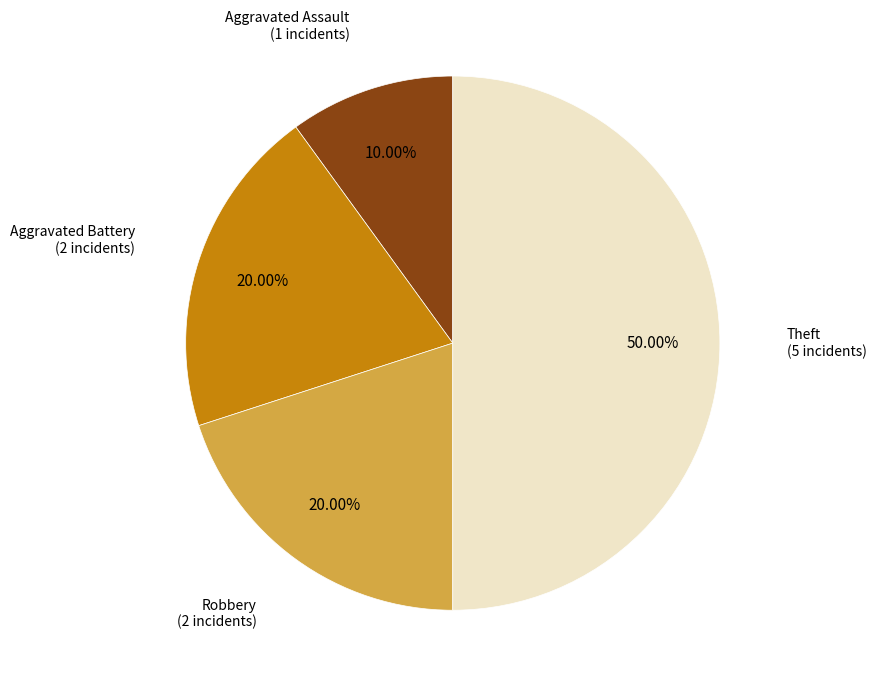

Count the number of slices in the pie.

4